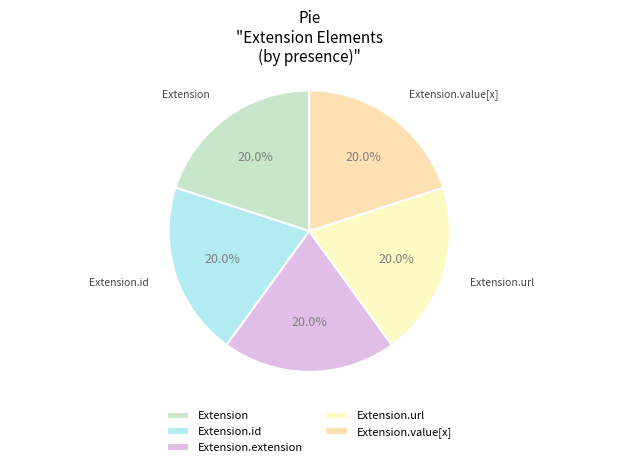

Does Extension.id account for over 50% of the chart?

No